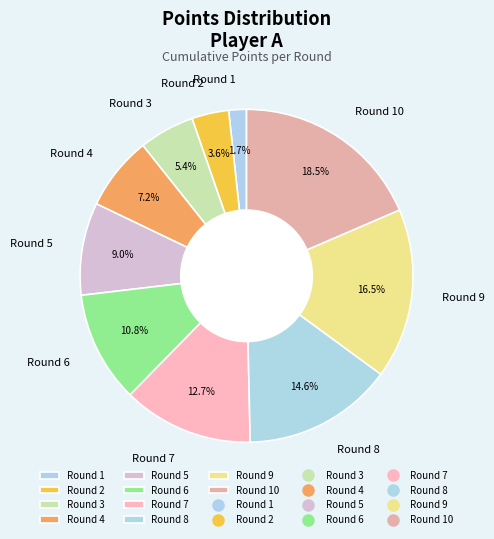

Is Round 6 the majority of the pie?

No